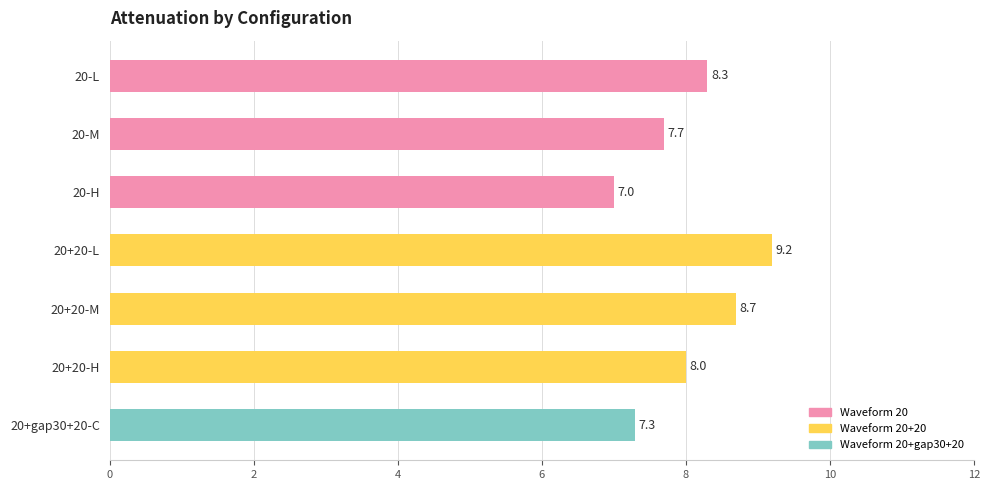

Reading top to bottom, list all the values displayed in this chart.

20-L=8.3	20-M=7.7	20-H=7.0	20+20-L=9.2	20+20-M=8.7	20+20-H=8.0	20+gap30+20-C=7.3